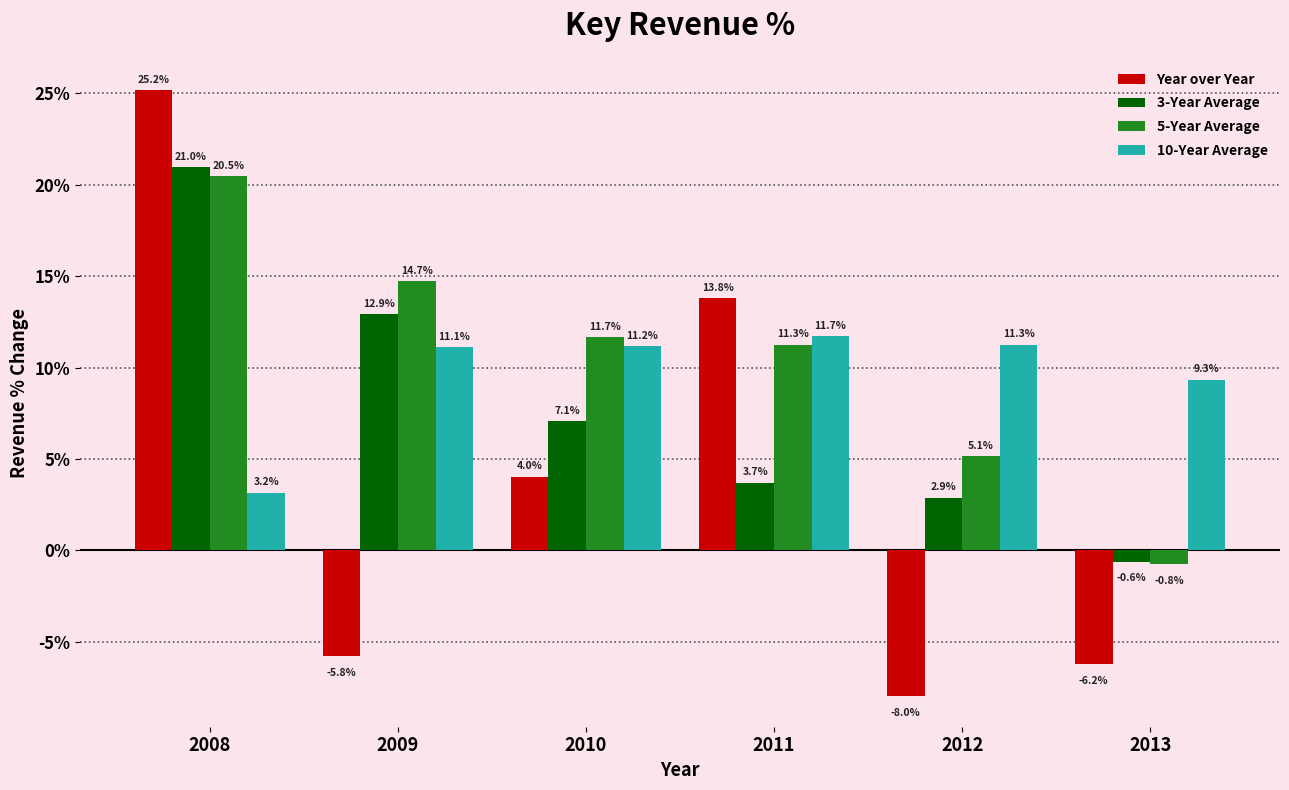

How many data points does each series have?

6